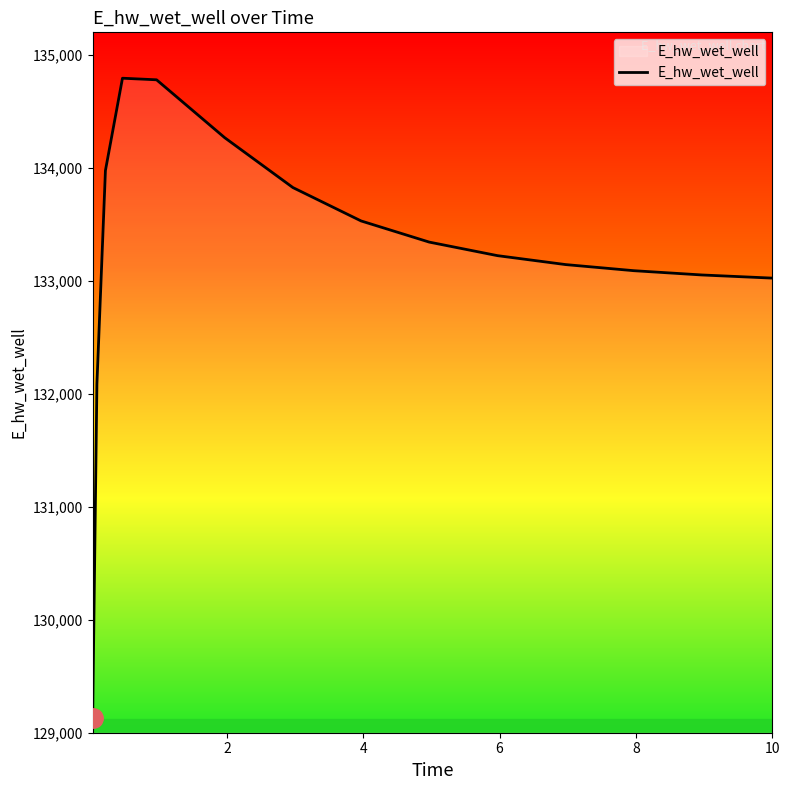

What is the maximum value shown in the chart?

134793.8